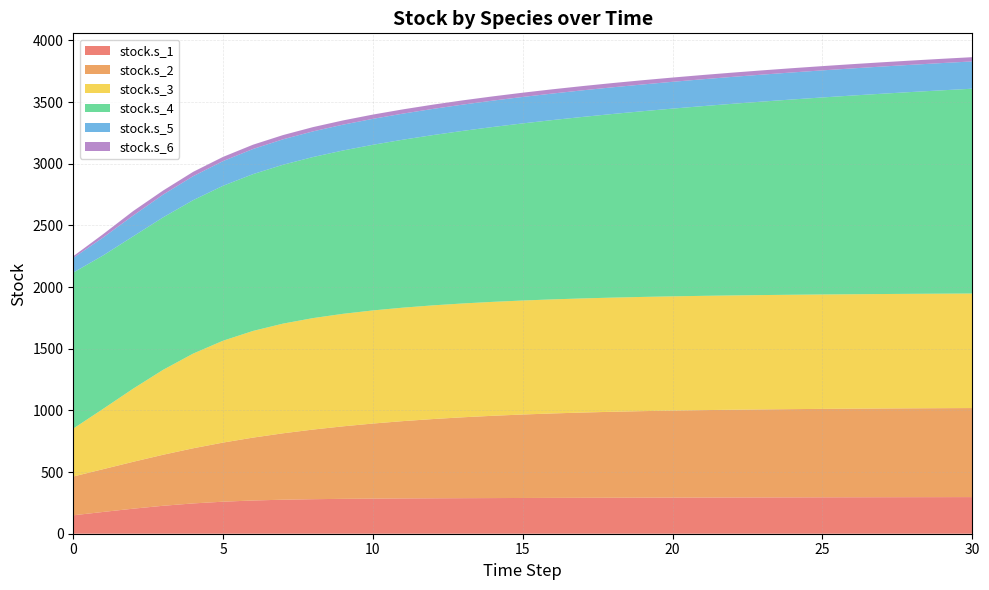

Reading left to right, list all the values displayed in this chart.

stock.s_1: 149.4	176.7	203.1	226.7	245.7	259.8	269.5	275.9	280.1	282.8	284.8	286.2	287.3	288.3	289.1	289.9	290.5	291.2	291.8	292.4	292.9	293.4	293.9	294.4	294.8	295.3	295.7	296.0	296.4	296.8	297.1
stock.s_2: 314.6	347.0	380.2	413.8	447.1	479.3	510.0	538.5	564.5	588.0	608.7	626.8	642.5	655.9	667.3	676.8	684.8	691.5	697.1	701.7	705.6	708.8	711.4	713.7	715.5	717.1	718.4	719.5	720.5	721.3	722.0
stock.s_3: 388.5	489.6	593.2	688.9	767.8	826.1	865.1	889.4	903.9	912.3	917.2	920.1	921.9	923.0	923.8	924.4	924.9	925.3	925.7	926.0	926.3	926.6	926.9	927.2	927.4	927.7	927.9	928.1	928.3	928.5	928.7
stock.s_4: 1264.9	1243.7	1235.1	1236.2	1244.0	1256.3	1271.4	1288.2	1306.0	1324.4	1343.1	1361.9	1380.7	1399.4	1417.9	1436.2	1454.2	1471.8	1489.1	1505.9	1522.4	1538.4	1553.9	1569.0	1583.5	1597.6	1611.2	1624.3	1636.9	1649.1	1660.7
stock.s_5: 118.8	145.9	168.6	184.6	194.5	200.3	204.0	206.4	208.1	209.4	210.5	211.5	212.3	213.1	213.8	214.5	215.1	215.7	216.3	216.9	217.4	217.9	218.3	218.8	219.2	219.6	220.0	220.4	220.7	221.0	221.4
stock.s_6: 13.8	27.2	36.4	33.1	35.2	34.0	34.8	34.3	34.6	34.4	34.5	34.5	34.5	34.5	34.5	34.5	34.5	34.5	34.5	34.5	34.5	34.5	34.5	34.5	34.5	34.5	34.5	34.5	34.5	34.5	34.5